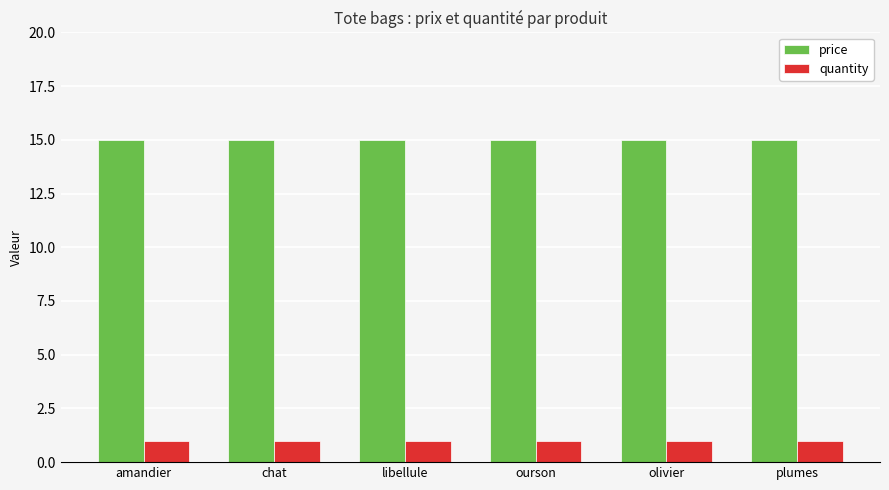

Rank the series by their maximum value, from lowest to highest.

quantity, price